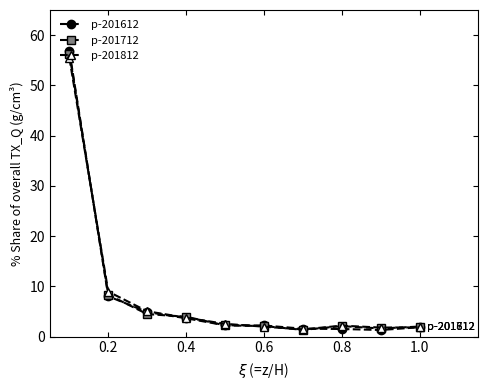

What is the value of the p-201612 point at the 4th from the left?

3.6